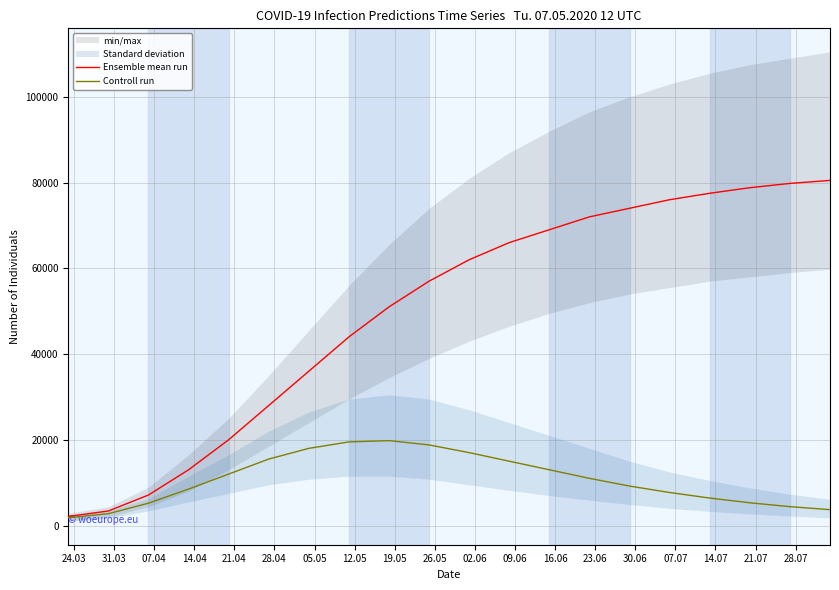

How many lines are shown in the chart?

2